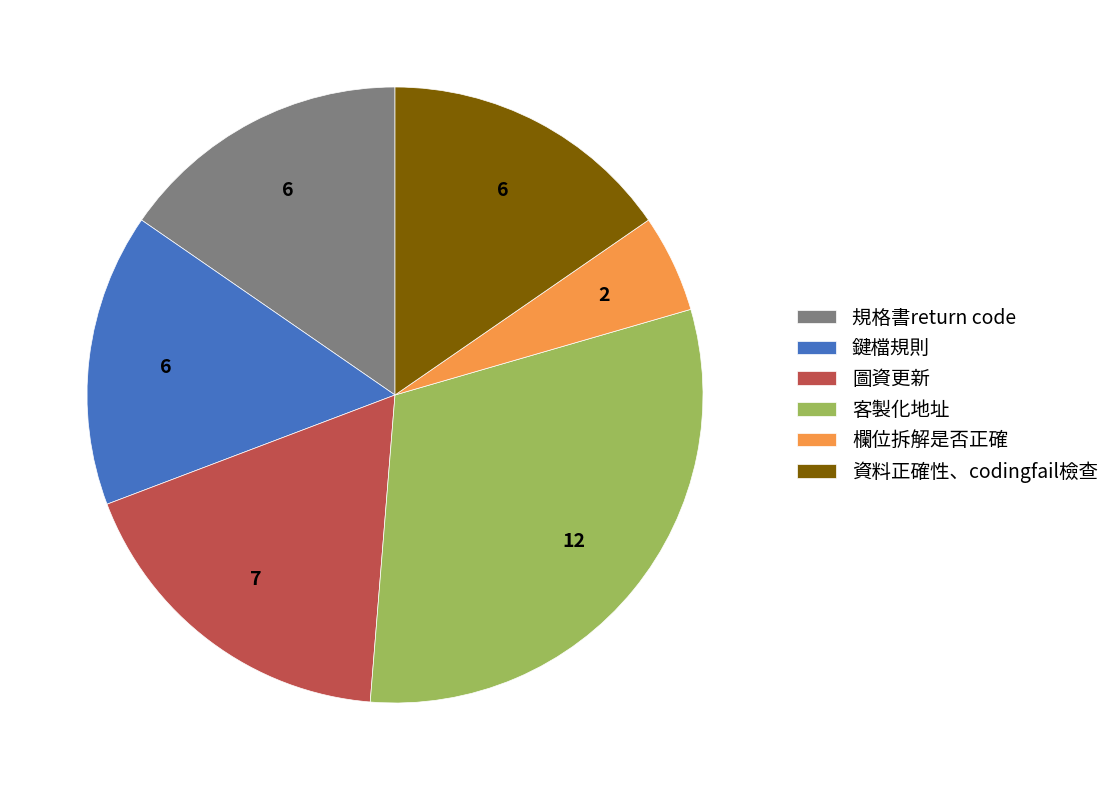

Does any single category account for the majority?

No